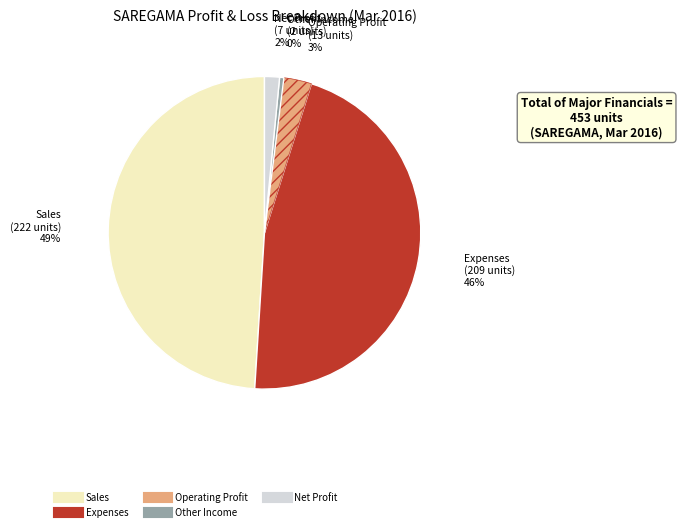

What percentage is the Expenses slice, to the nearest percent?

46%